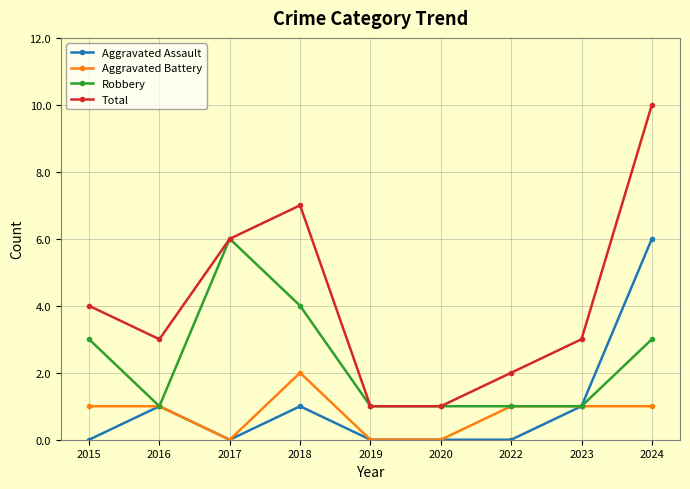

Between 2016 and 2017, which series saw the biggest shift?

Robbery